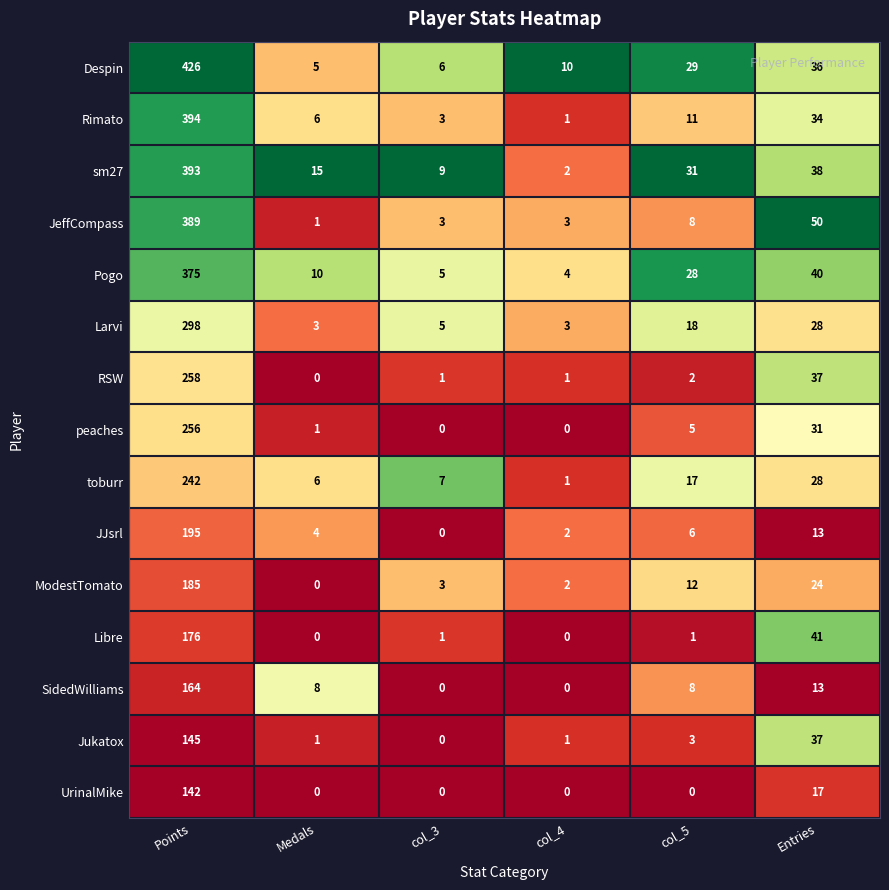

Is it true that toburr equals 1 at col_4?

True